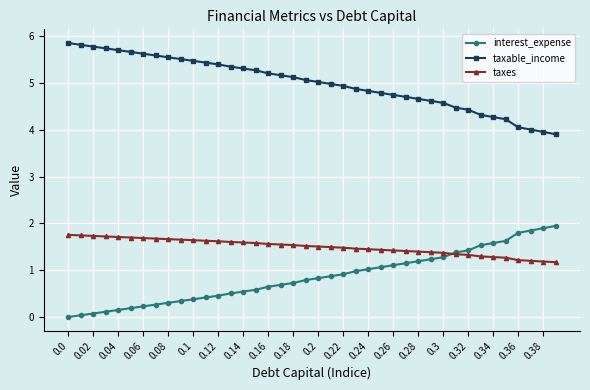

Rank the series by their average value, from lowest to highest.

interest_expense, taxes, taxable_income